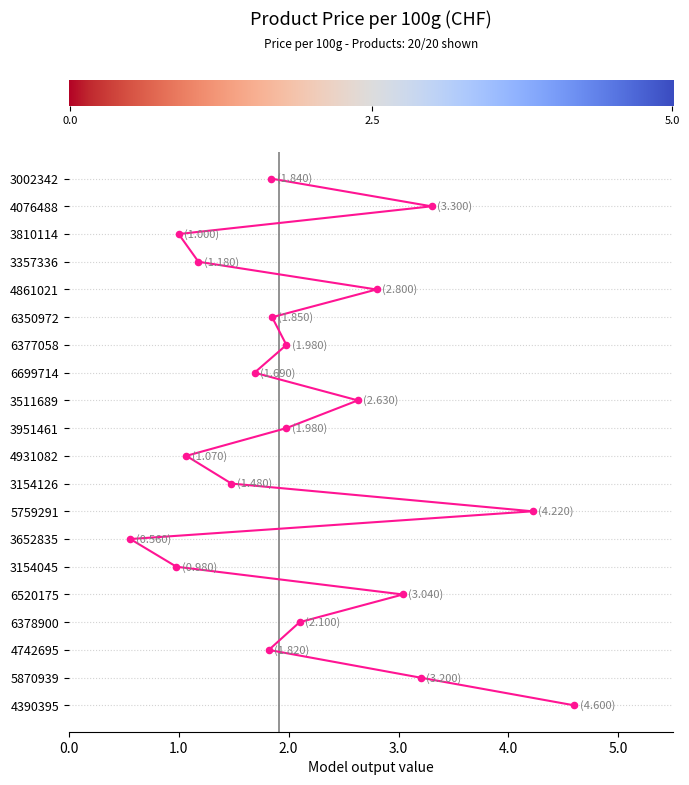

What is the change in value from 4.0 to 12?

+8